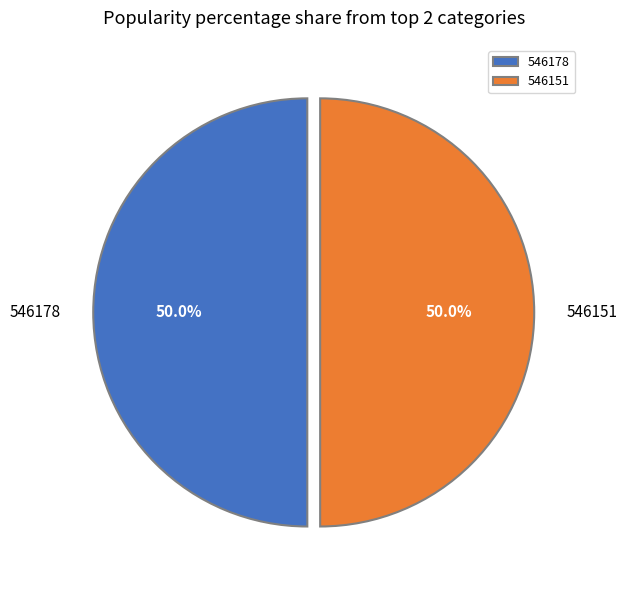

What percentage is NOT represented by 546151?

50.0%